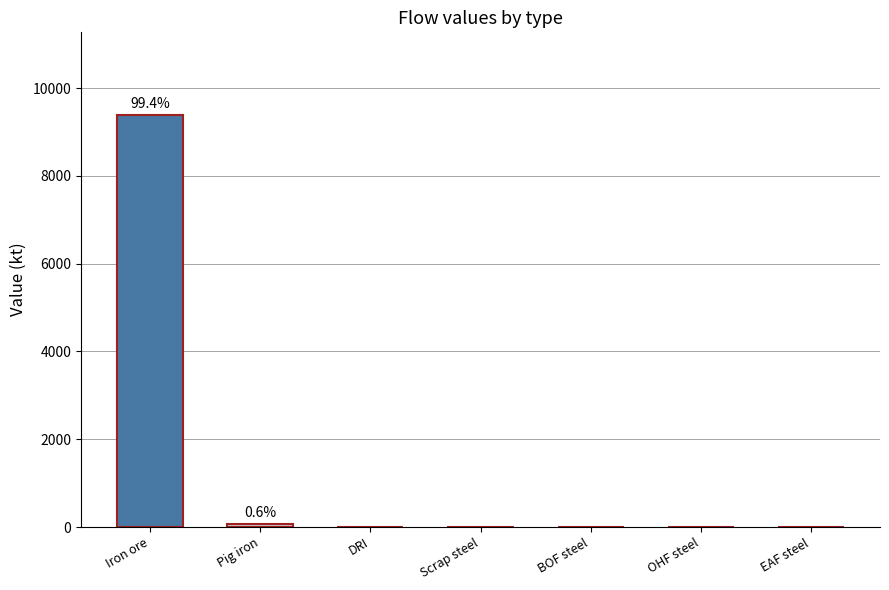

Reading right to left, extract all data points from this chart.

EAF steel=0.0	OHF steel=0.0	BOF steel=0.0	Scrap steel=0.0	DRI=0.0	Pig iron=59.2	Iron ore=9392.9